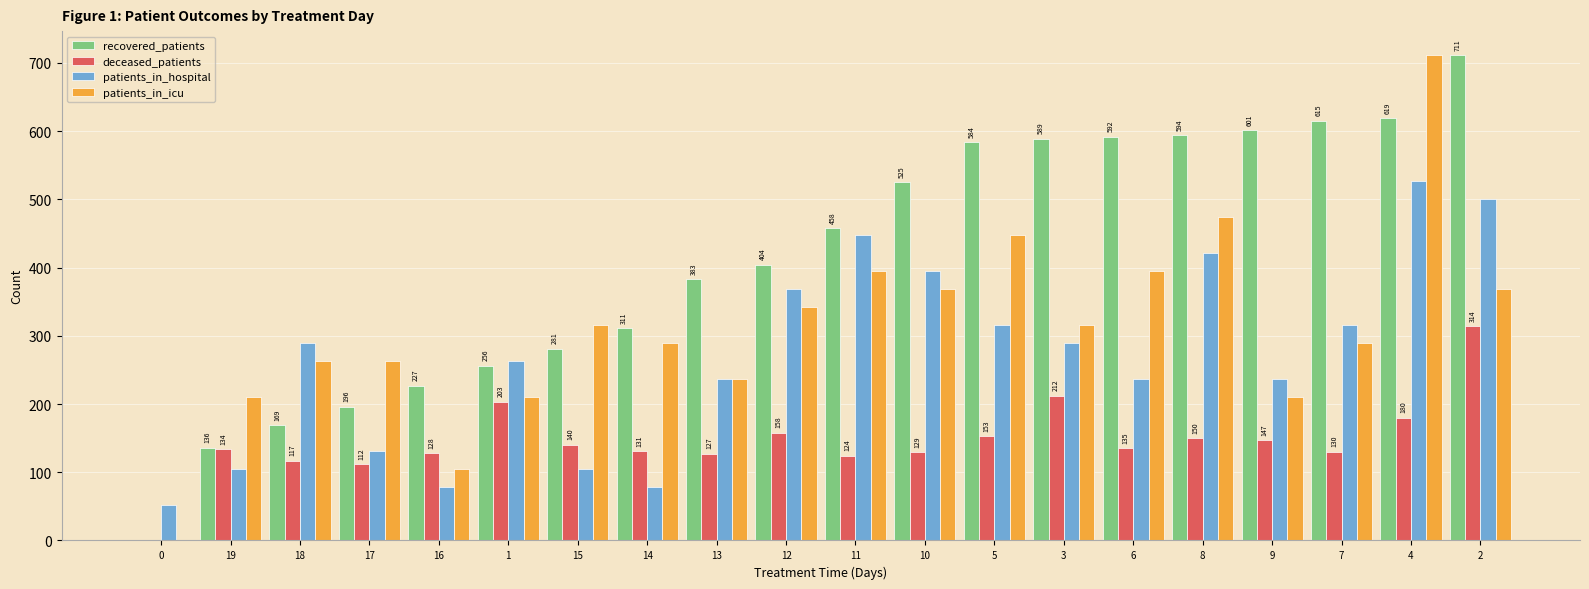

What is the sum of the recovered_patients values at 15 and 5?

865.0